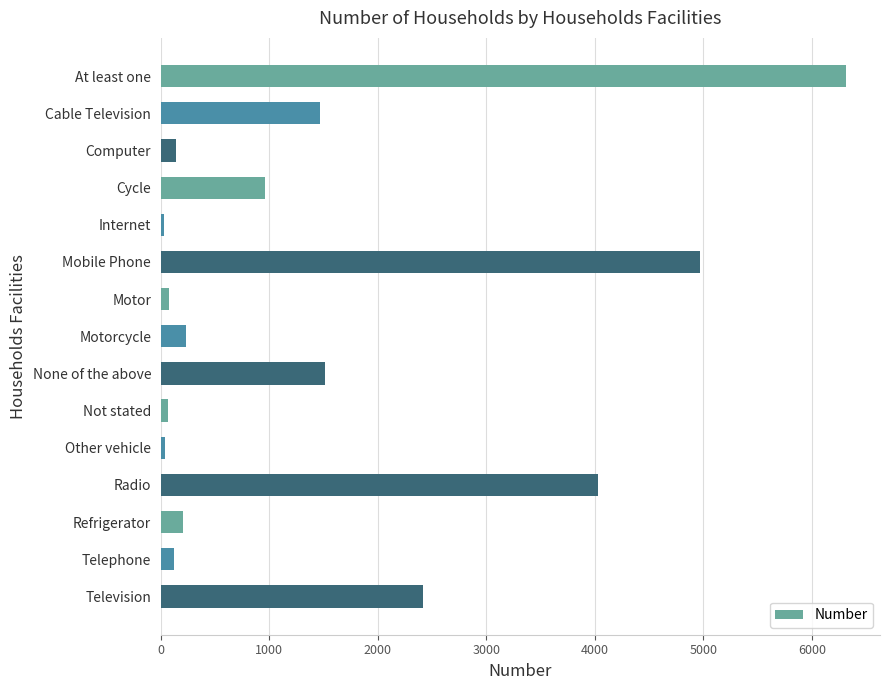

What is the label of the 2nd bar from the bottom?

Telephone